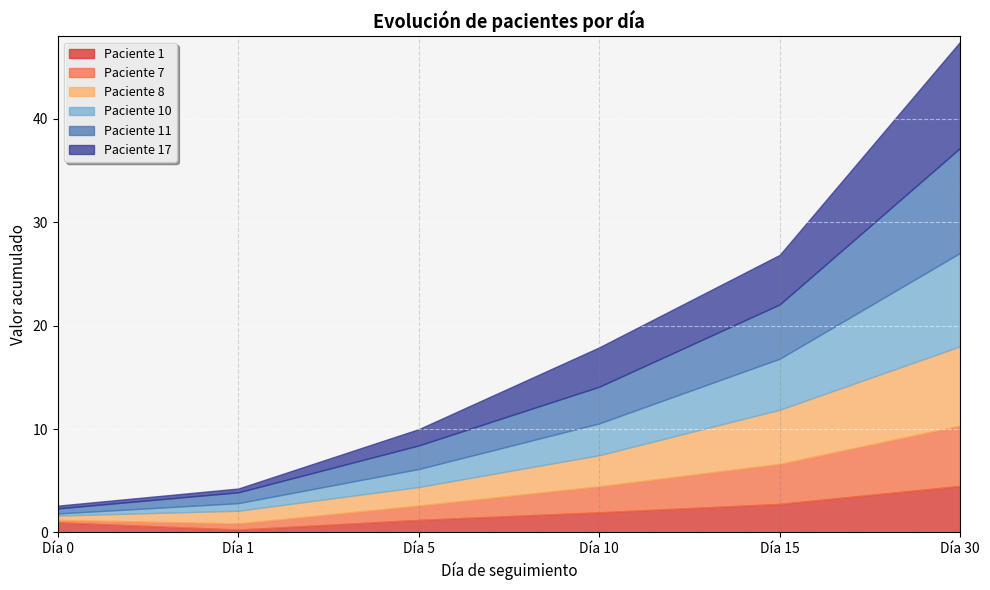

At which category is the sum across all series the highest?

Día 30